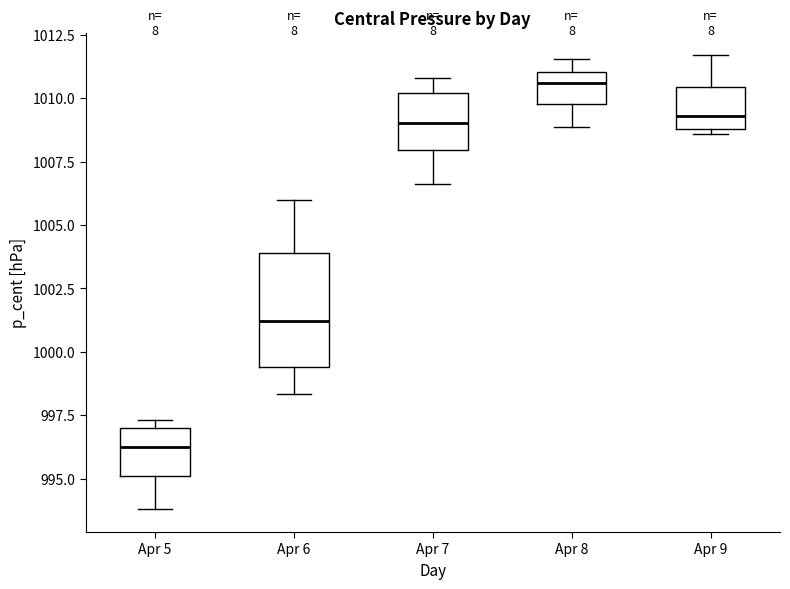

Reading left to right, read every box against the y-axis: the position of its median line, the range the box covers, and the ends of its whiskers. The values are not printed on the chart, so give them approximately, as read against the axis.

Apr 5: median 996.5, box 995.0 to 997.0, whiskers 994.0 to 997.5
Apr 6: median 1001.0, box 999.5 to 1004.0, whiskers 998.5 to 1006.0
Apr 7: median 1009.0, box 1008.0 to 1010.0, whiskers 1006.5 to 1011.0
Apr 8: median 1010.5, box 1010.0 to 1011.0, whiskers 1009.0 to 1011.5
Apr 9: median 1009.5, box 1009.0 to 1010.5, whiskers 1008.5 to 1011.5